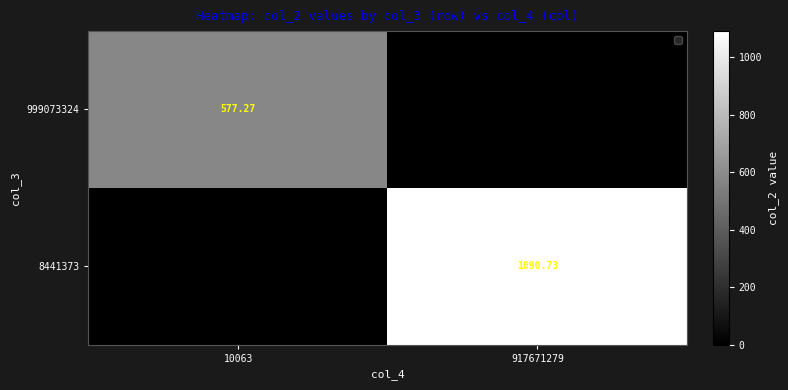

What is the total value across all series at 10063?

577.3